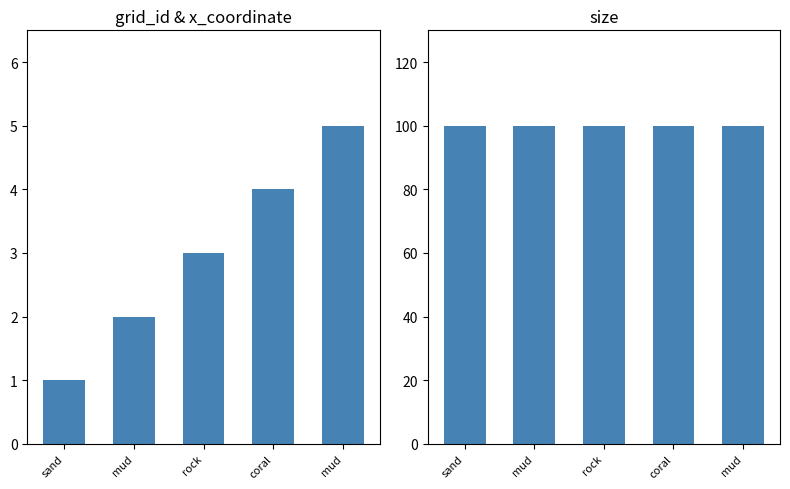

Is the value of grid_id at sand greater than the value of size at rock?

No